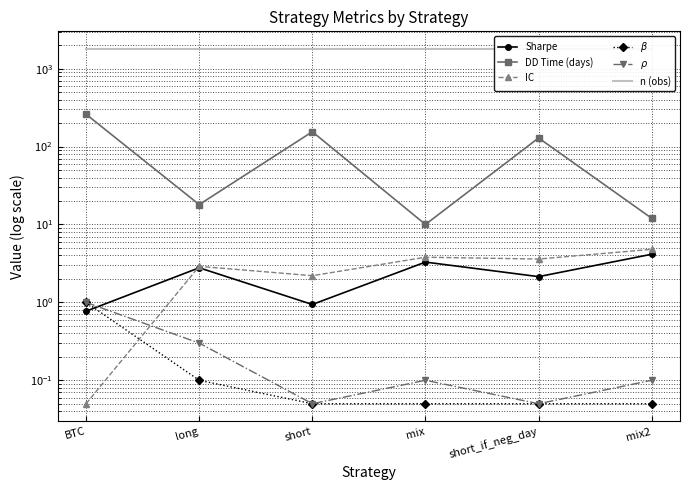

True or false: $\beta$ has more than 1 interior local peaks.

False